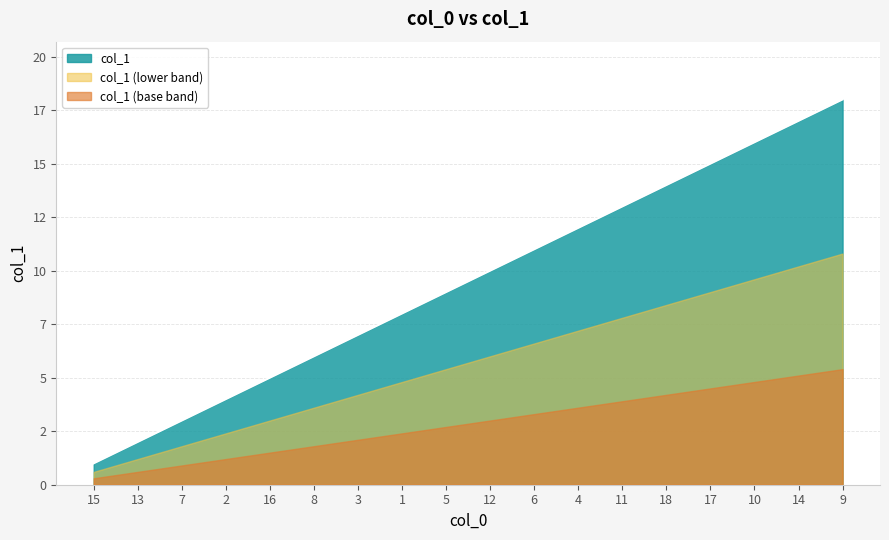

What is the difference between the second highest and second lowest values?

15